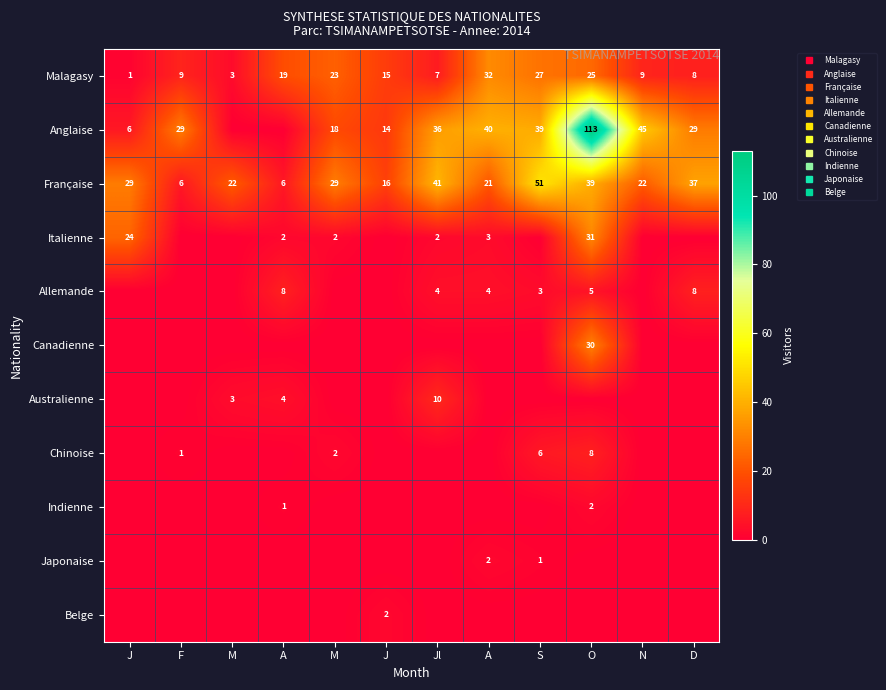

True or false: Malagasy has a value of 32 at A.

True